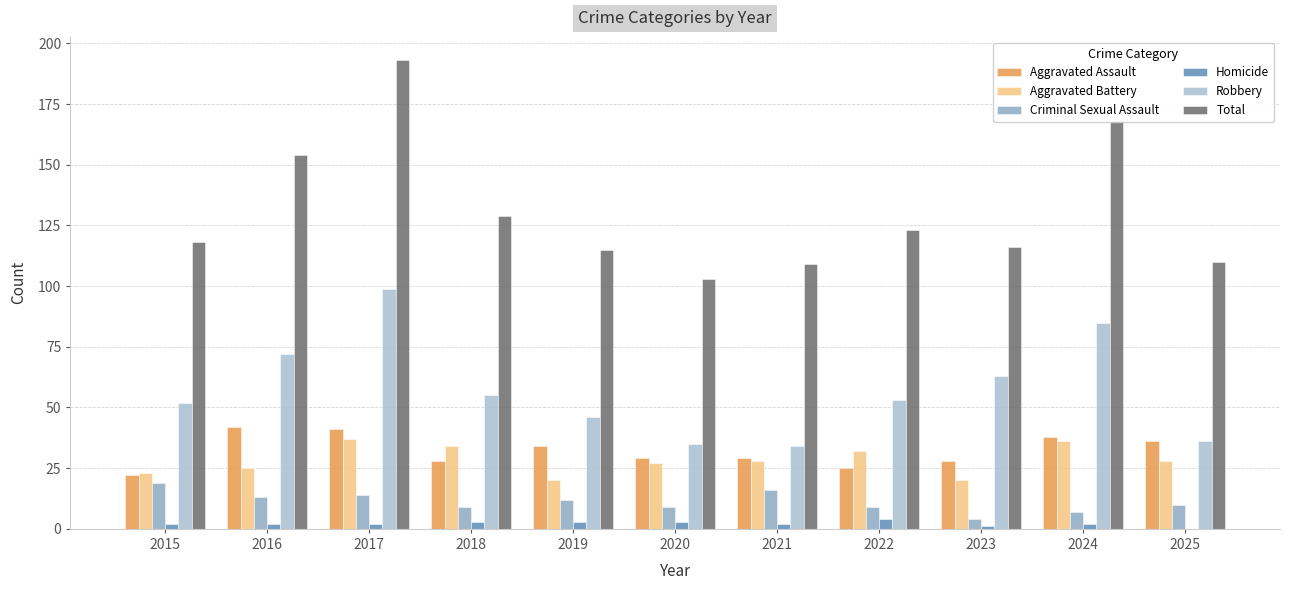

How many series are shown in this chart?

6